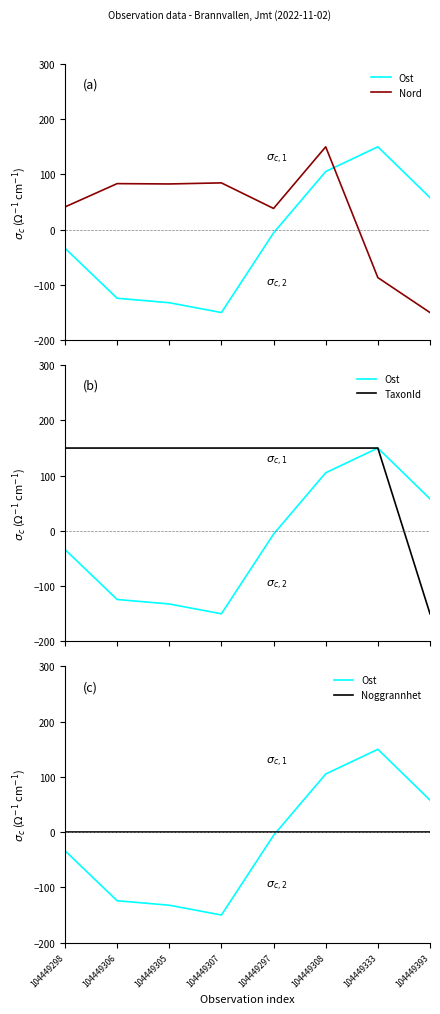

Which series has the largest range (max minus min)?

Ost